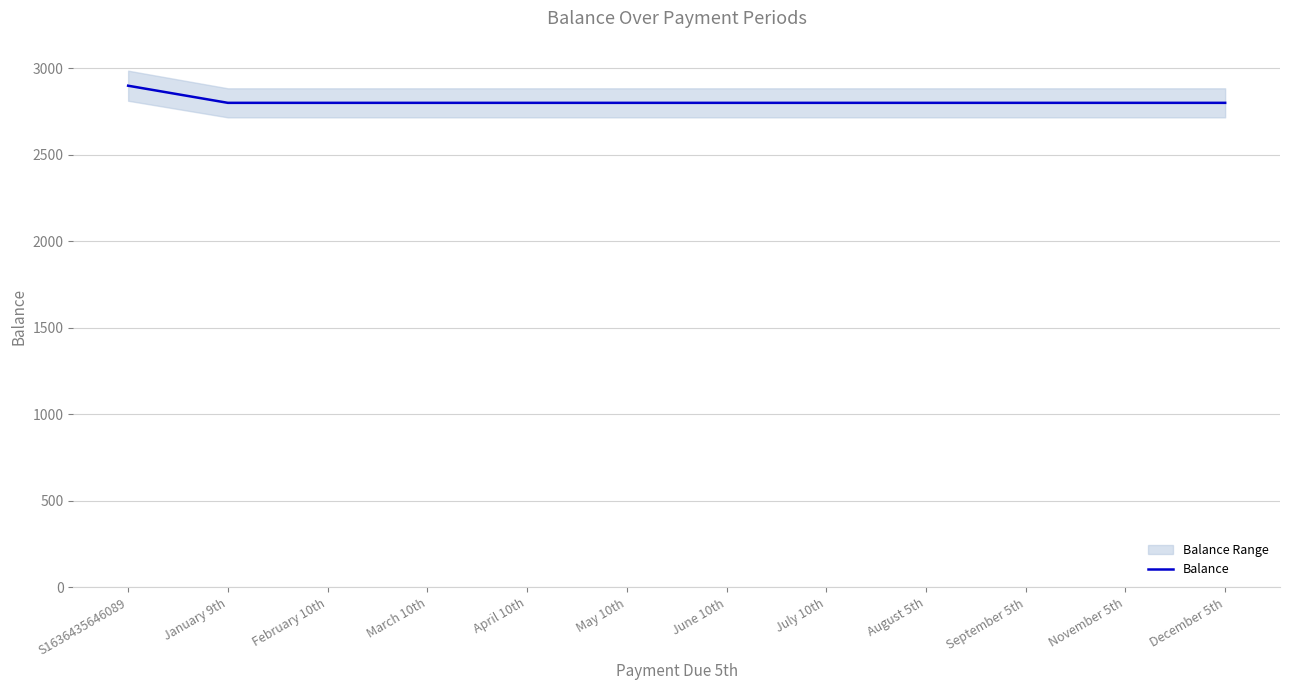

Rank the categories by value from highest to lowest.

S1636435646089, January 9th, February 10th, March 10th, April 10th, May 10th, June 10th, July 10th, August 5th, September 5th, November 5th, December 5th